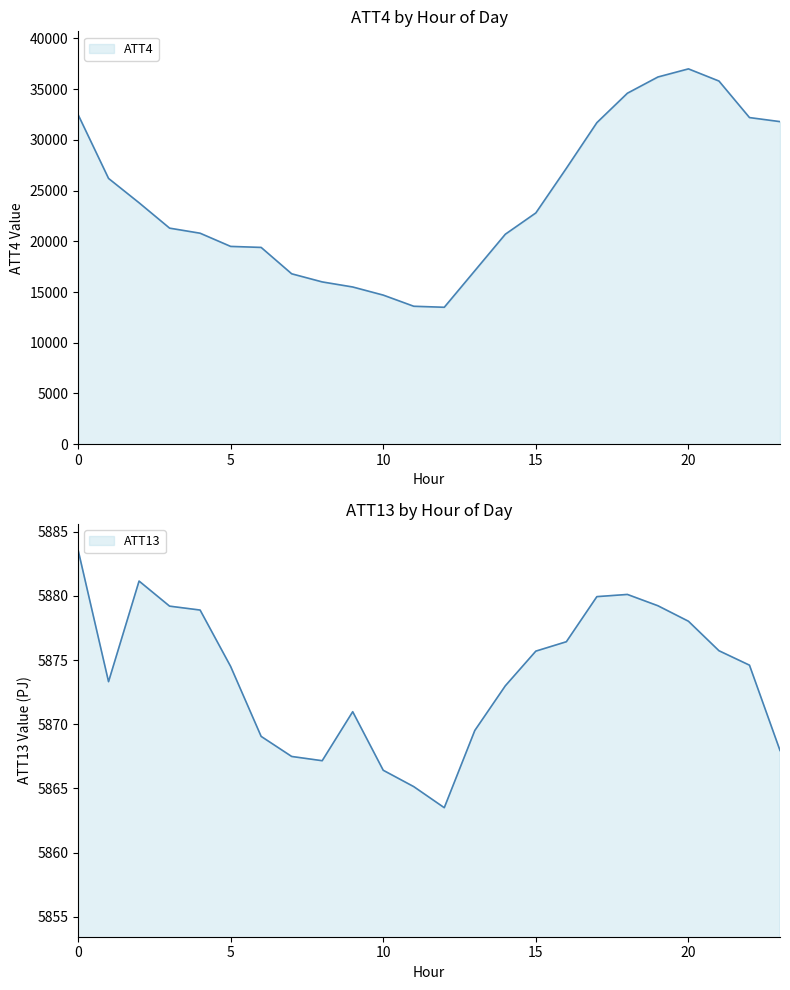

What is the sum of all ATT13 values?

140970.8